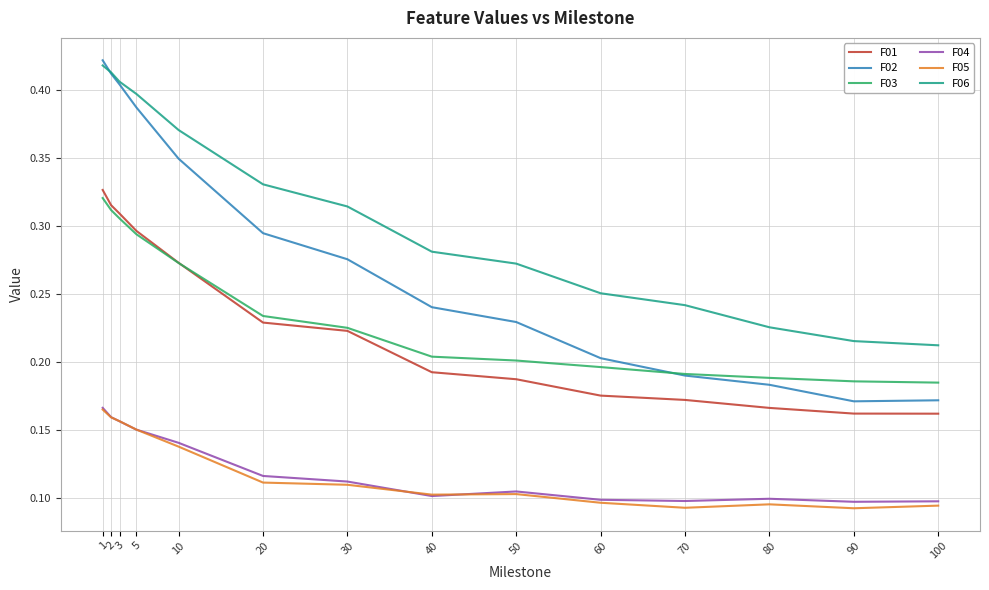

True or false: F05 and F02 cross at least once.

False